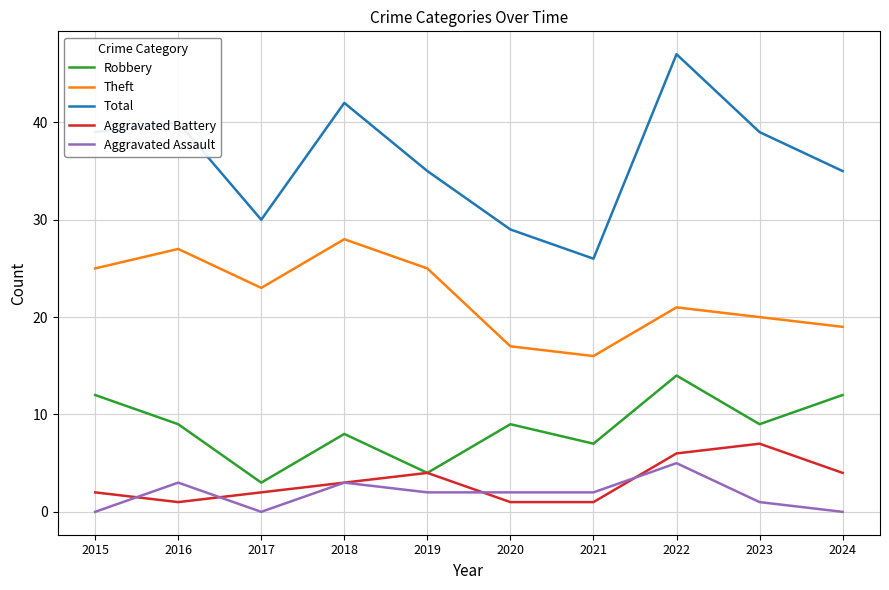

At 2023, list the series in order from smallest to largest.

Aggravated Assault, Aggravated Battery, Robbery, Theft, Total